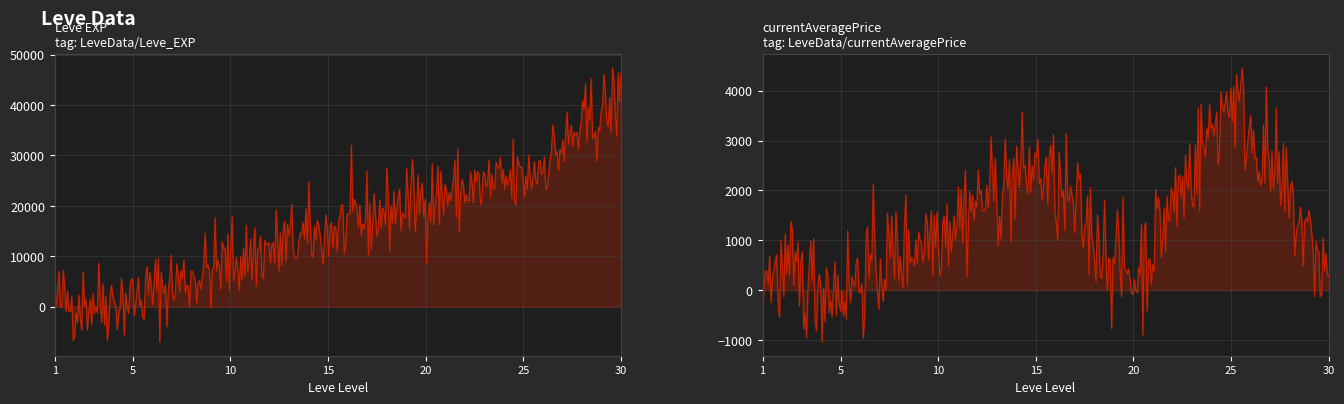

Read the Leve EXP value at 25.

25250.0